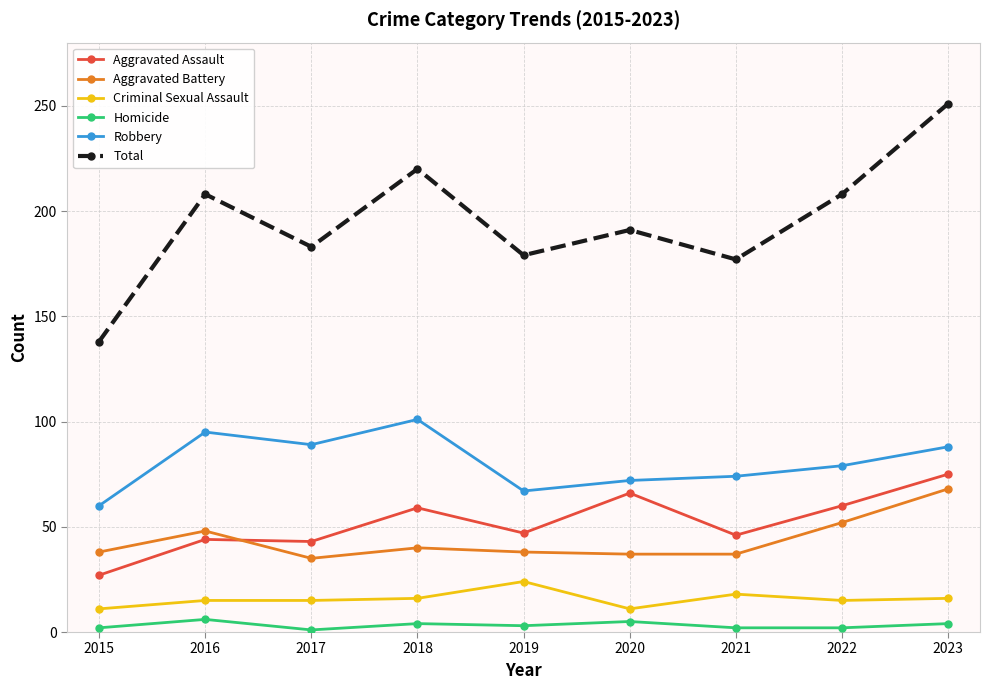

Which series has the largest total across all categories?

Total